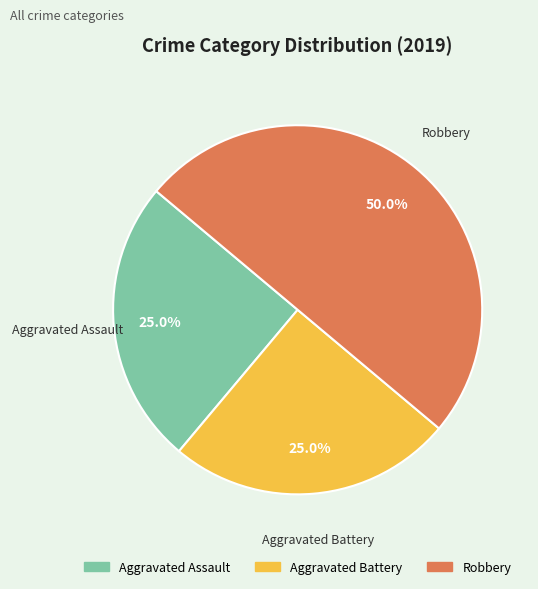

True or false: Robbery accounts for 50% of the total.

True